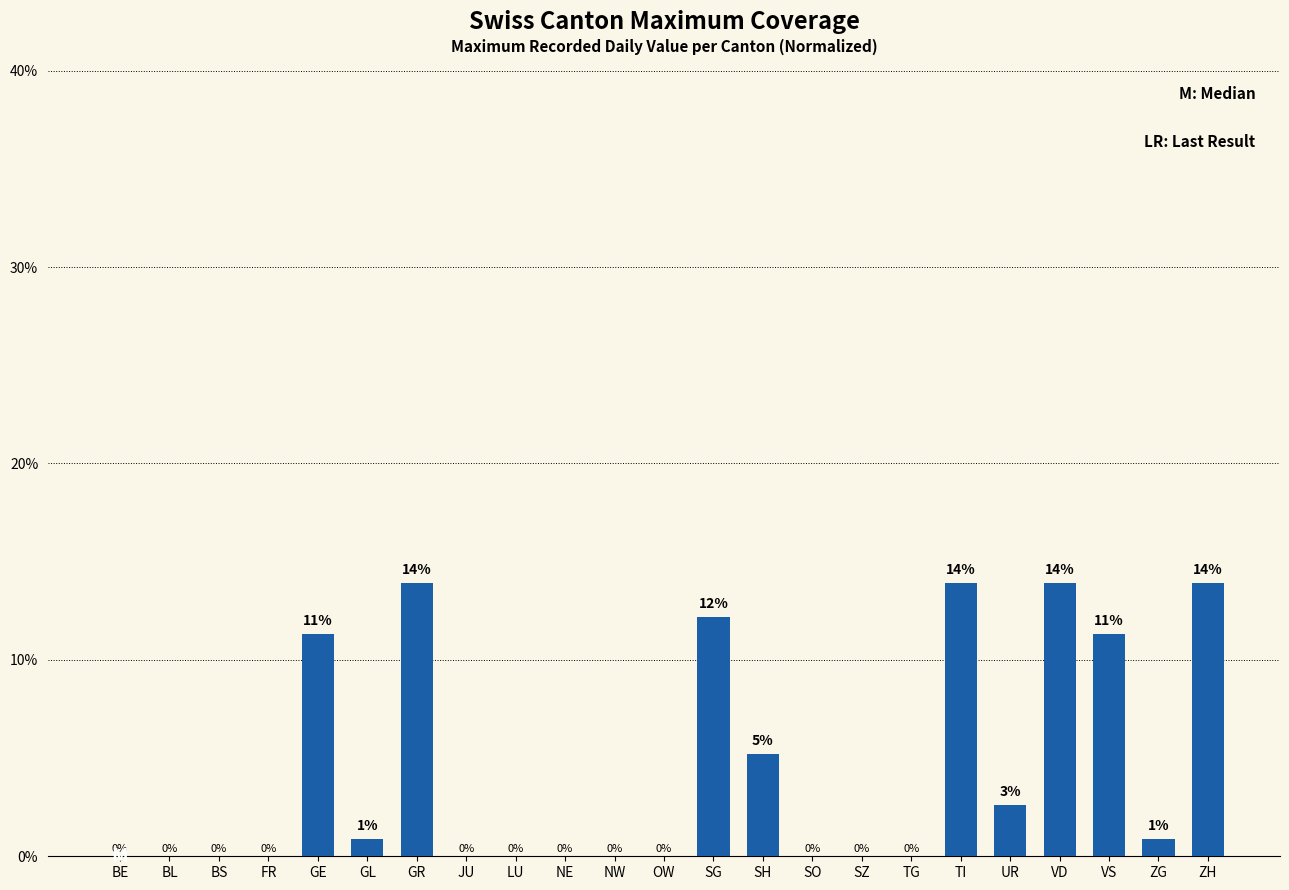

What is the sum of all values?

100.0